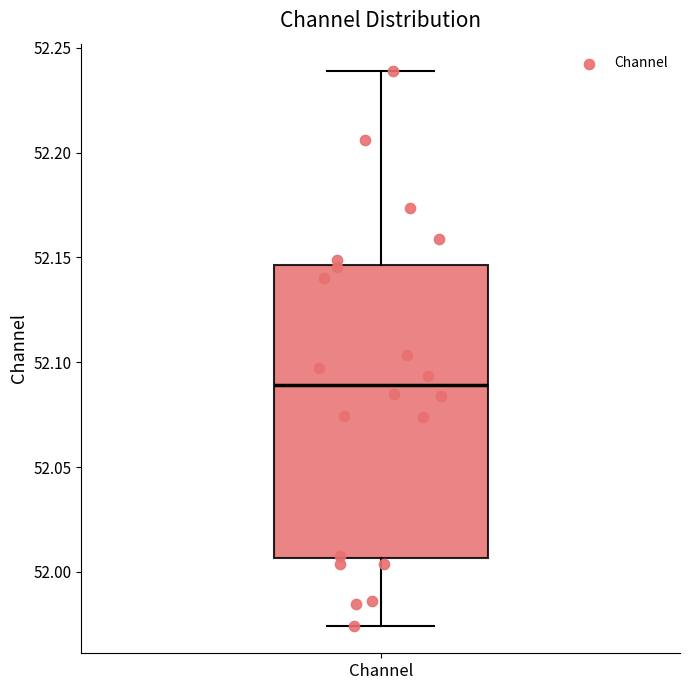

Where is the lower edge of the box for Channel on the y-axis? The values are not printed on the chart, so give them approximately, as read against the axis.

52.005